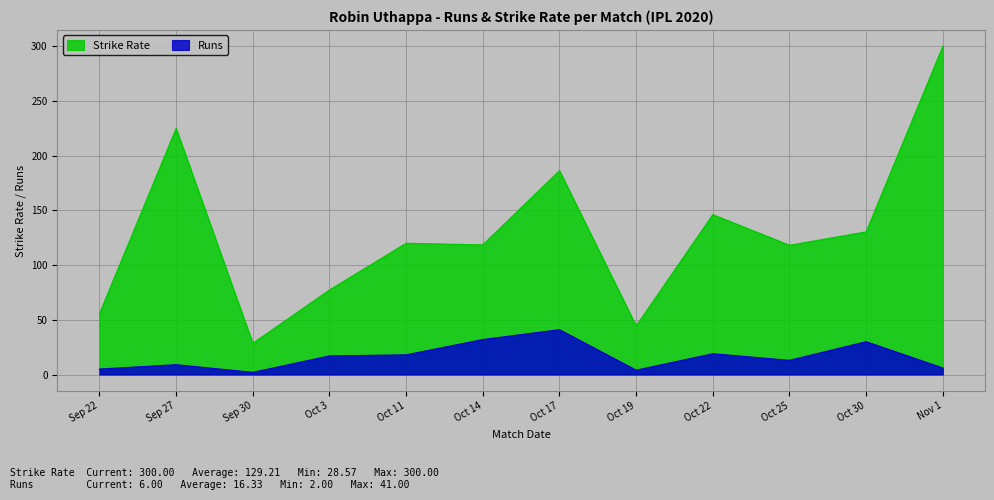

Reading right to left, extract all data points from this chart.

sr: 300.0	130.4	118.2	146.2	44.4	186.4	118.5	120.0	77.3	28.6	225.0	55.5
runs: 6.0	30.0	13.0	19.0	4.0	41.0	32.0	18.0	17.0	2.0	9.0	5.0